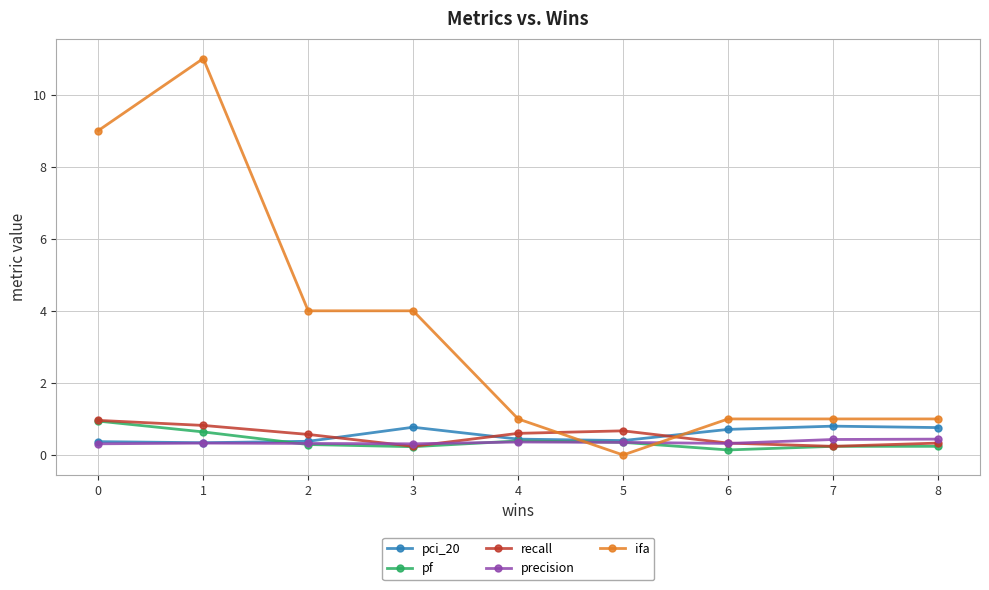

What value does the precision series have at 2?

0.3